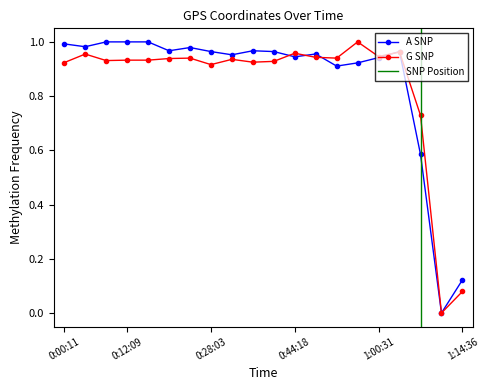

How many lines are shown in the chart?

2